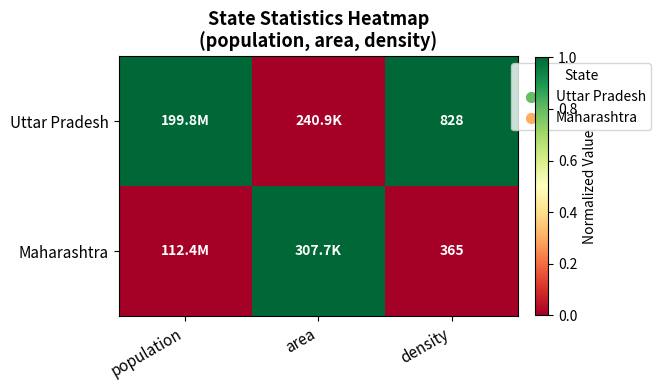

The Uttar Pradesh series shows 828 at density. True or false?

True